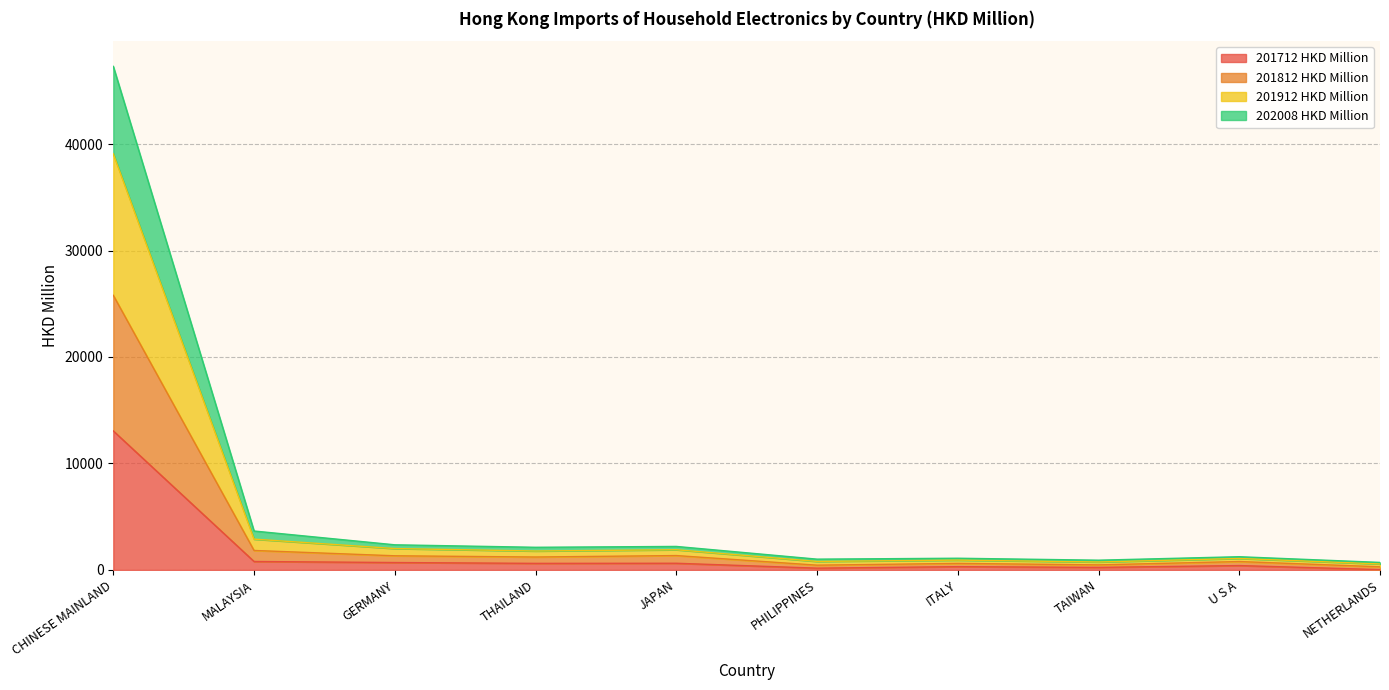

At which category is the sum across all series the highest?

CHINESE MAINLAND